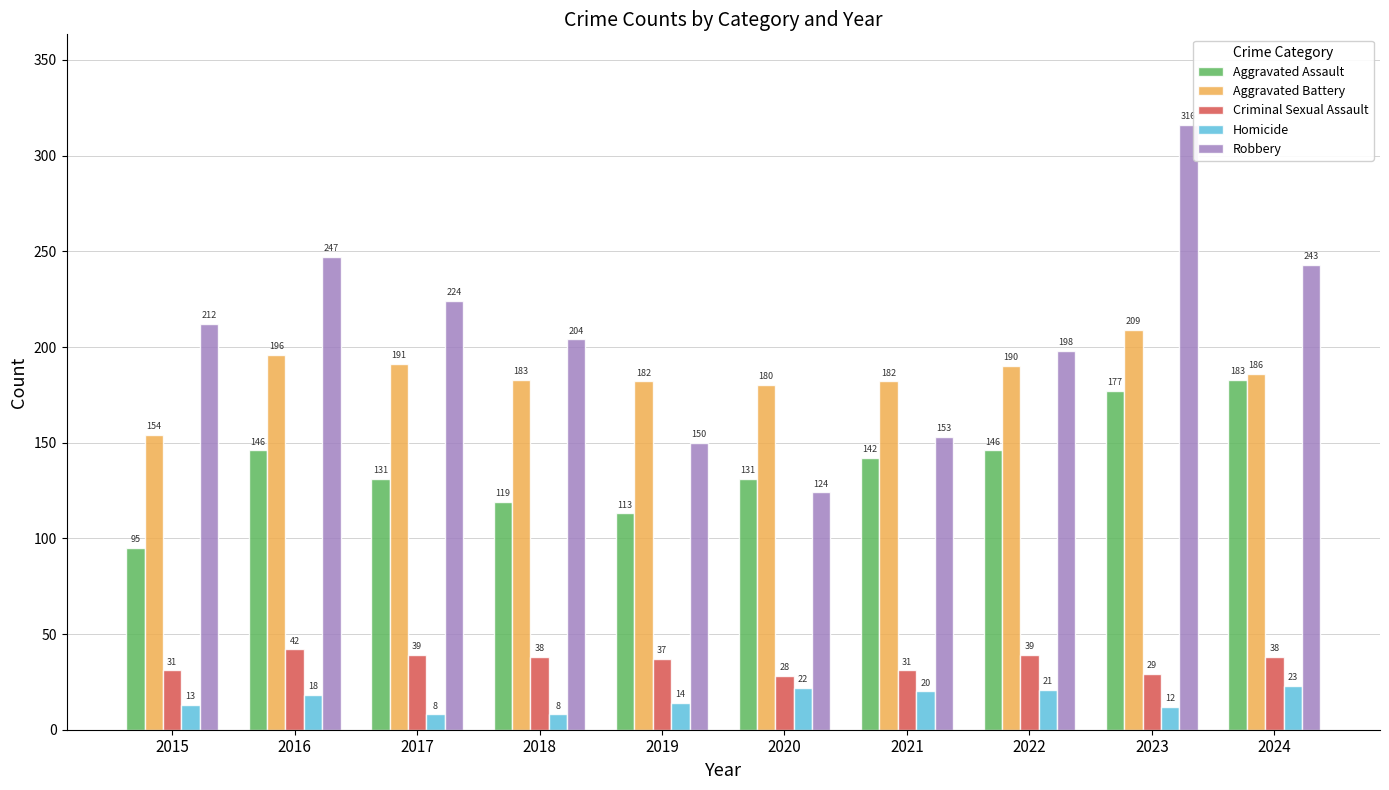

Rank the series at 2017 from lowest to highest value.

Homicide, Criminal Sexual Assault, Aggravated Assault, Aggravated Battery, Robbery